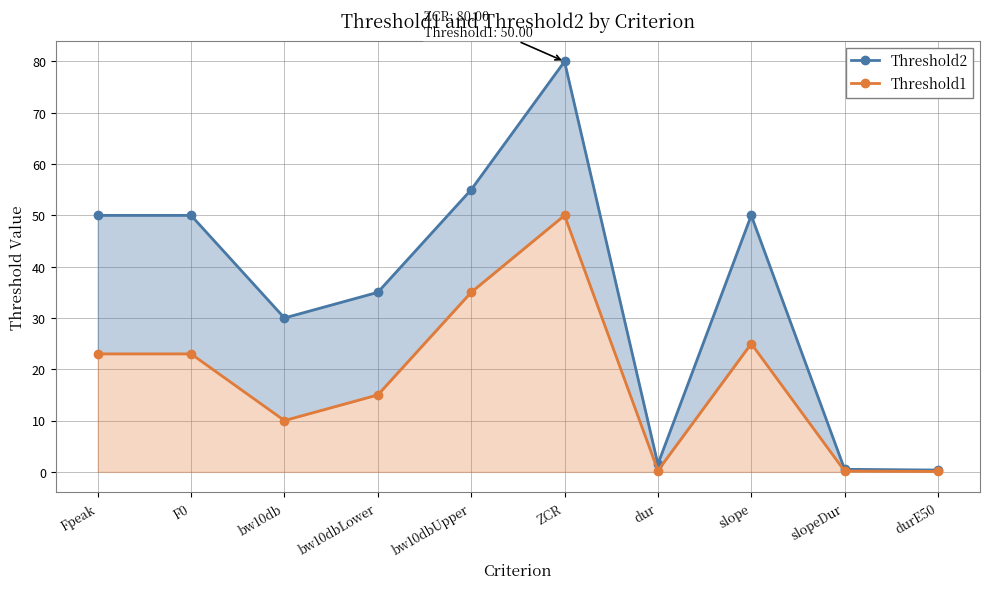

Reading left to right, what are all the values shown in this chart?

Threshold2: Fpeak=50.0	F0=50.0	bw10db=30.0	bw10dbLower=35.0	bw10dbUpper=55.0	ZCR=80.0	dur=1.5	slope=50.0	slopeDur=0.5	durE50=0.3
Threshold1: Fpeak=23.0	F0=23.0	bw10db=10.0	bw10dbLower=15.0	bw10dbUpper=35.0	ZCR=50.0	dur=0.2	slope=25.0	slopeDur=0.2	durE50=0.1